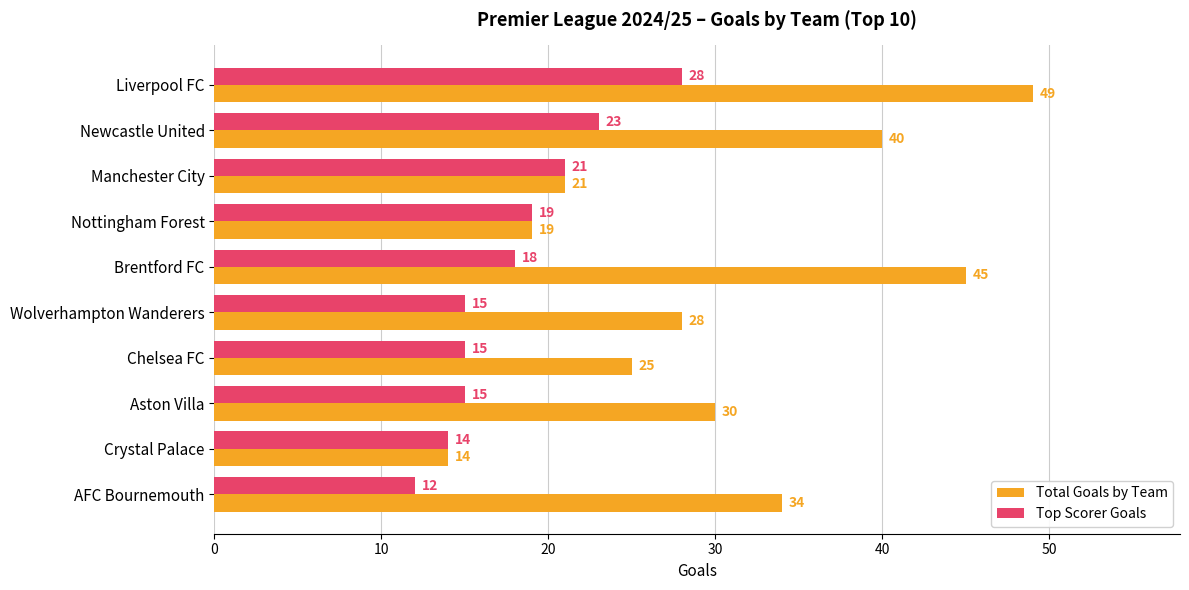

The Total Goals by Team series shows 17 at Brentford FC. True or false?

False